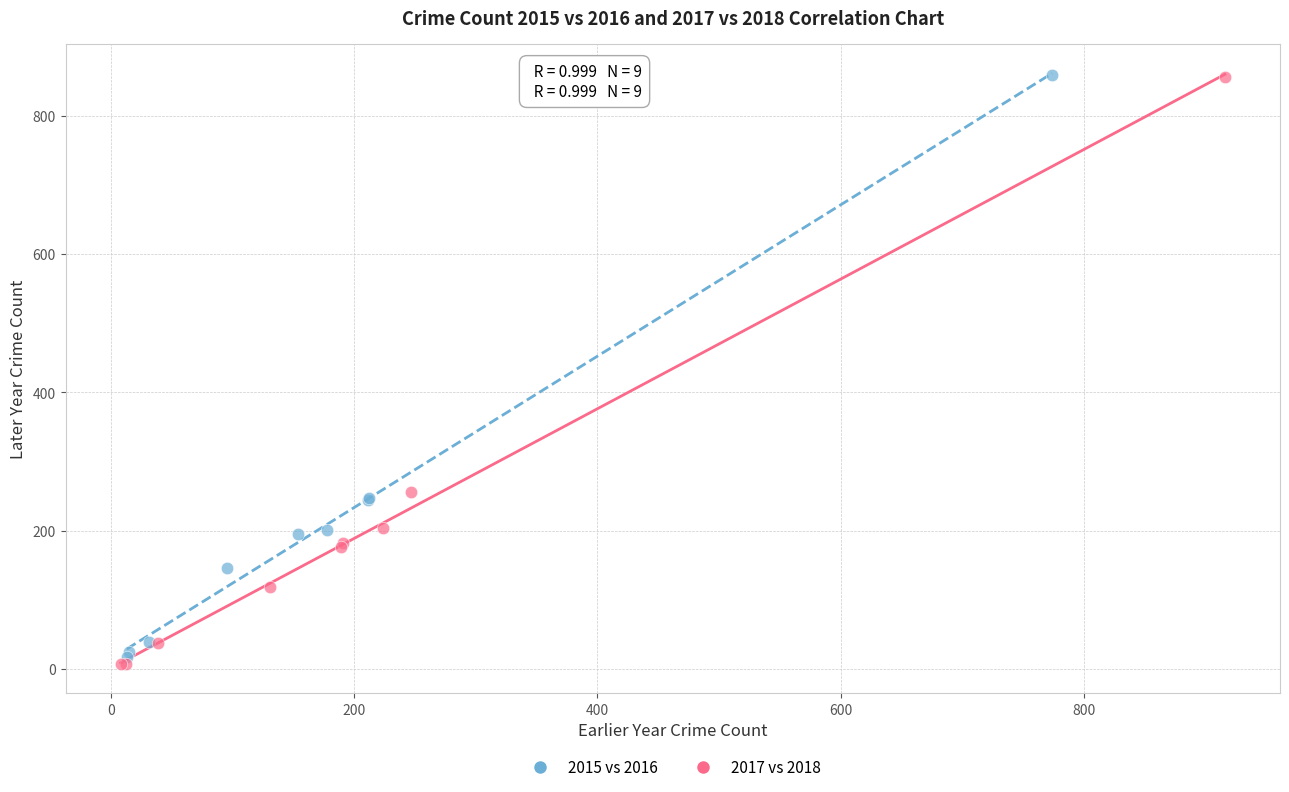

Which series has the largest Y range (max minus min)?

2017 vs 2018